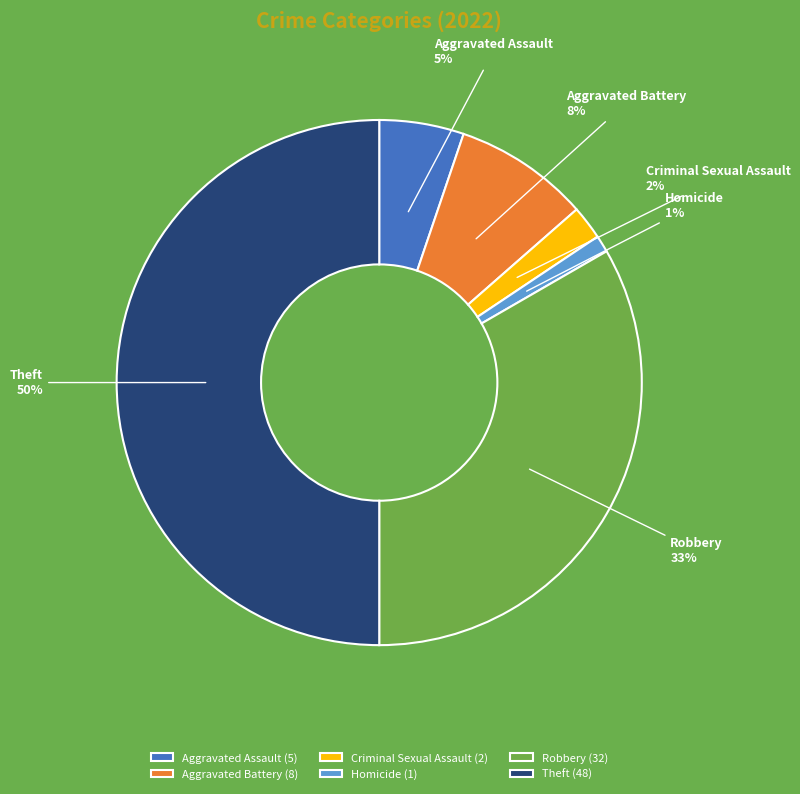

Count the number of slices in the pie.

6